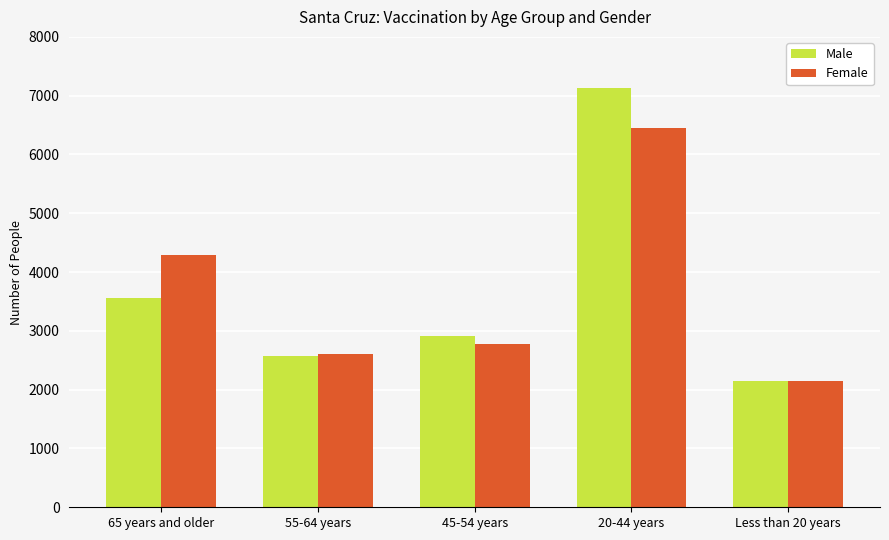

Reading left to right, what are all the values shown in this chart?

Male: 3553	2576	2914	7124	2141
Female: 4297	2604	2775	6450	2151